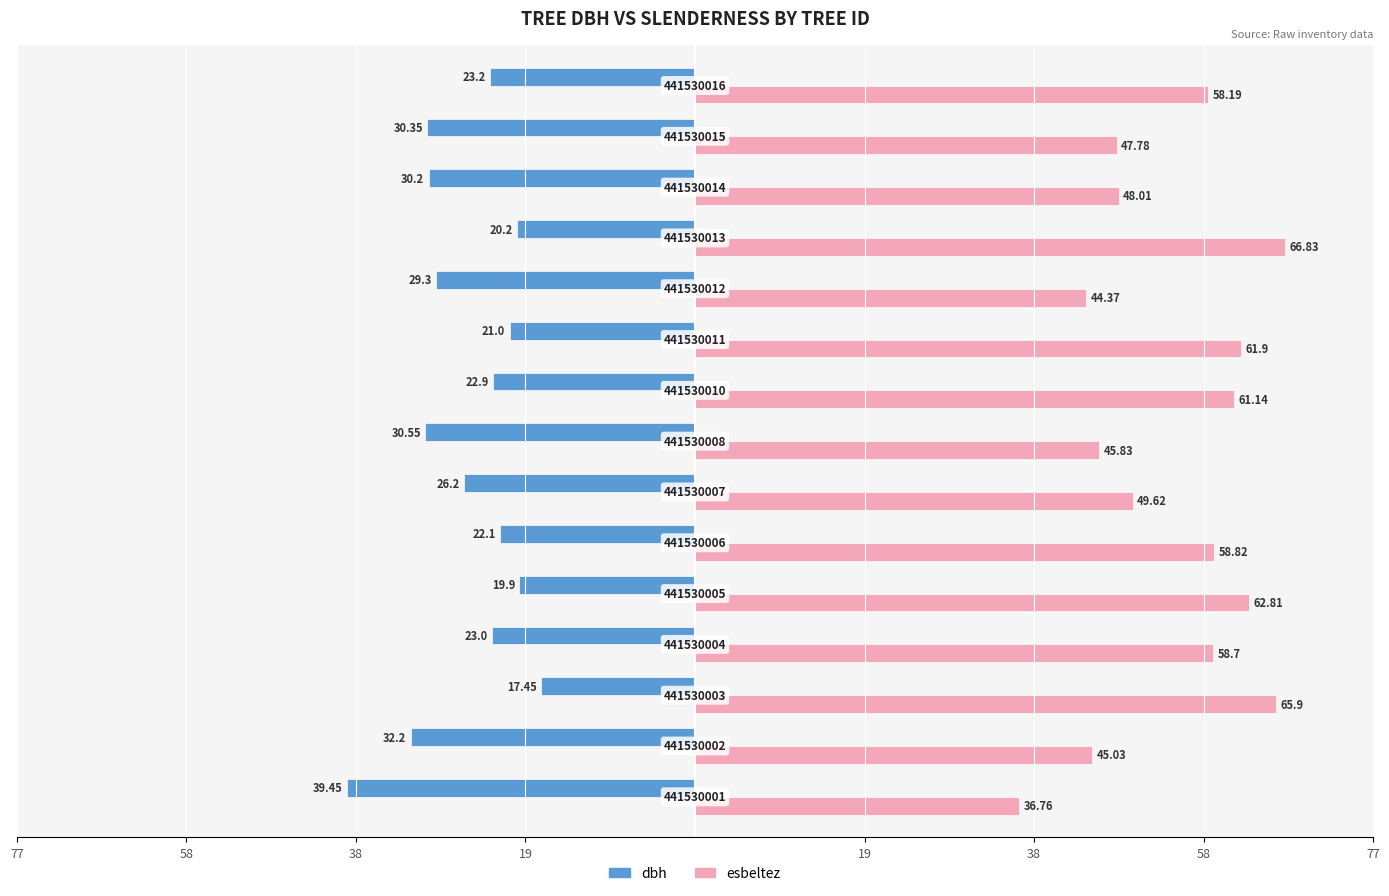

What are all the series names shown in the legend?

dbh, esbeltez